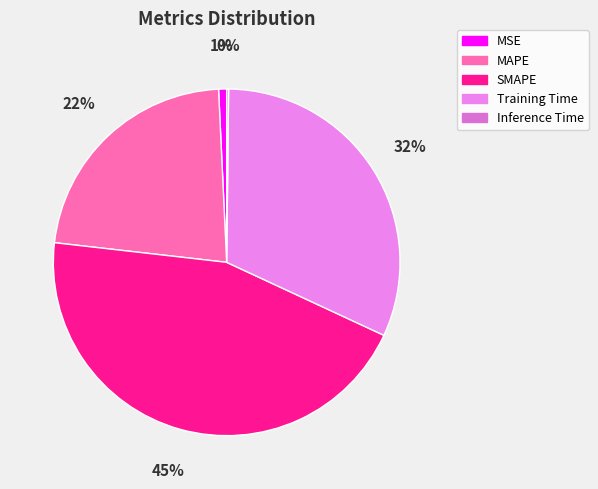

Does MSE account for over 50% of the chart?

No